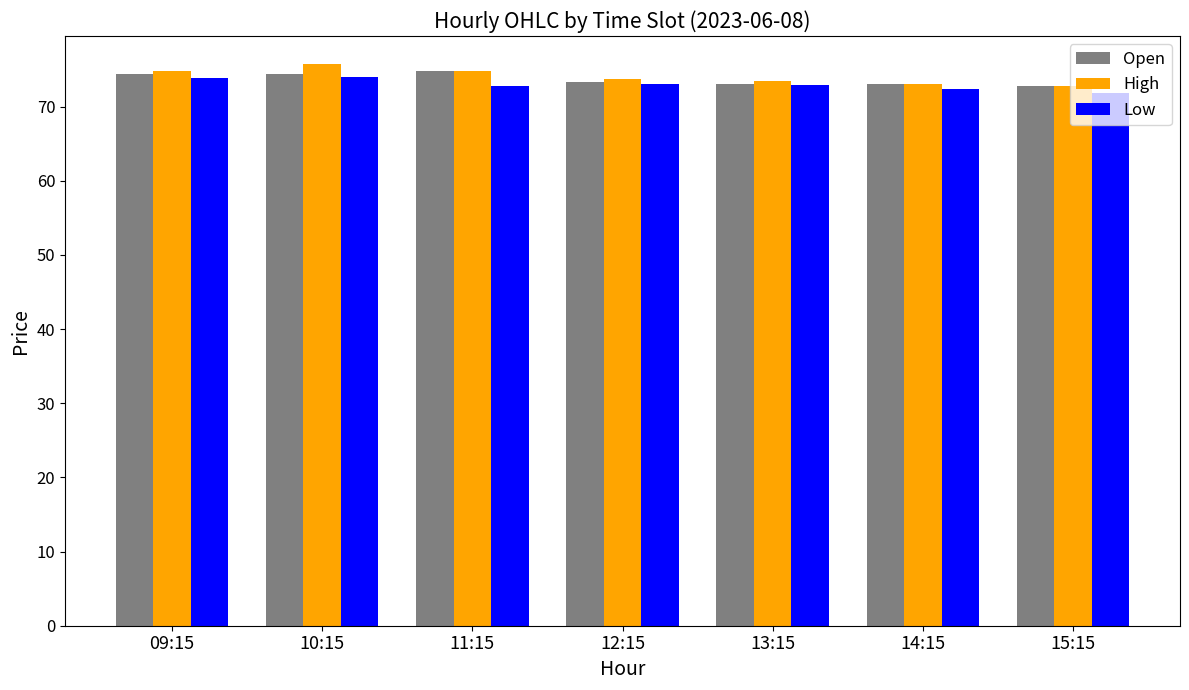

Is the value of High at 10:15 greater than the value of Open at 12:15?

Yes